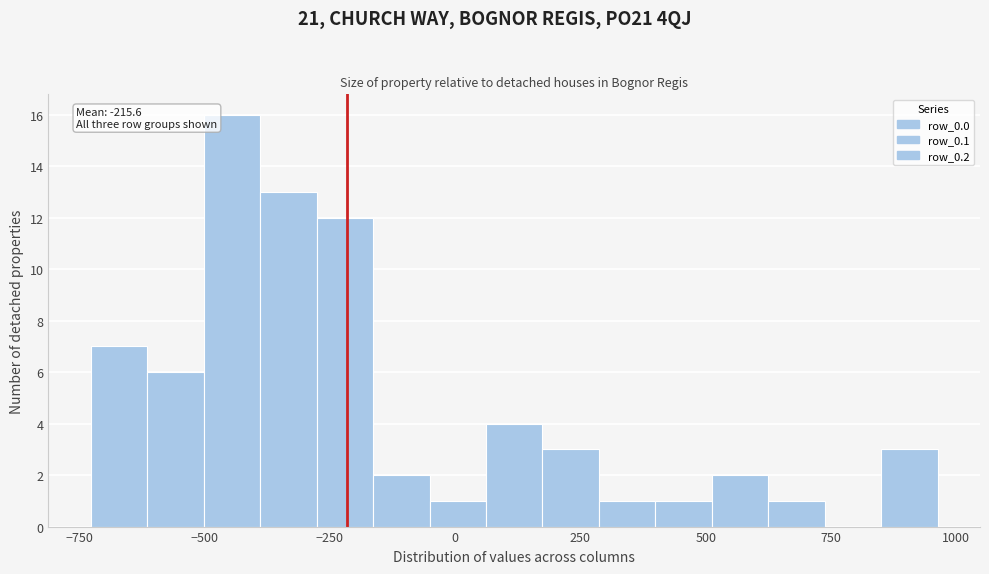

Around what value on the x-axis is the tallest bar? Give the approximate position of its centre, as read against the axis.

-450